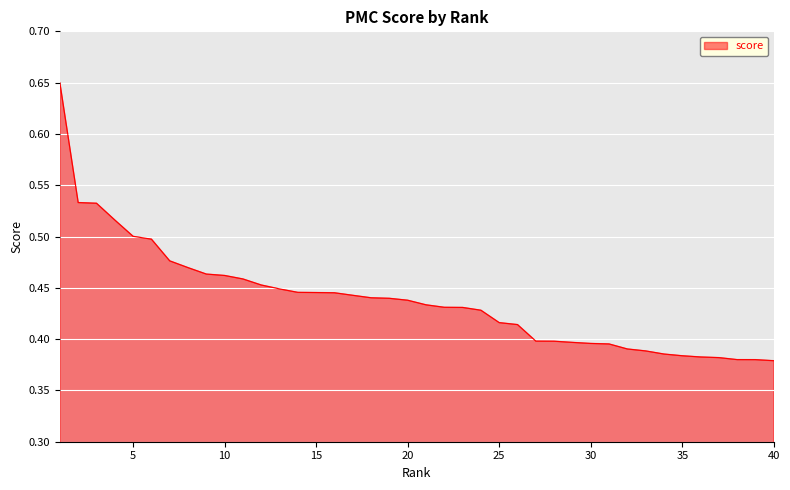

What is the difference between the maximum and minimum values?

0.3